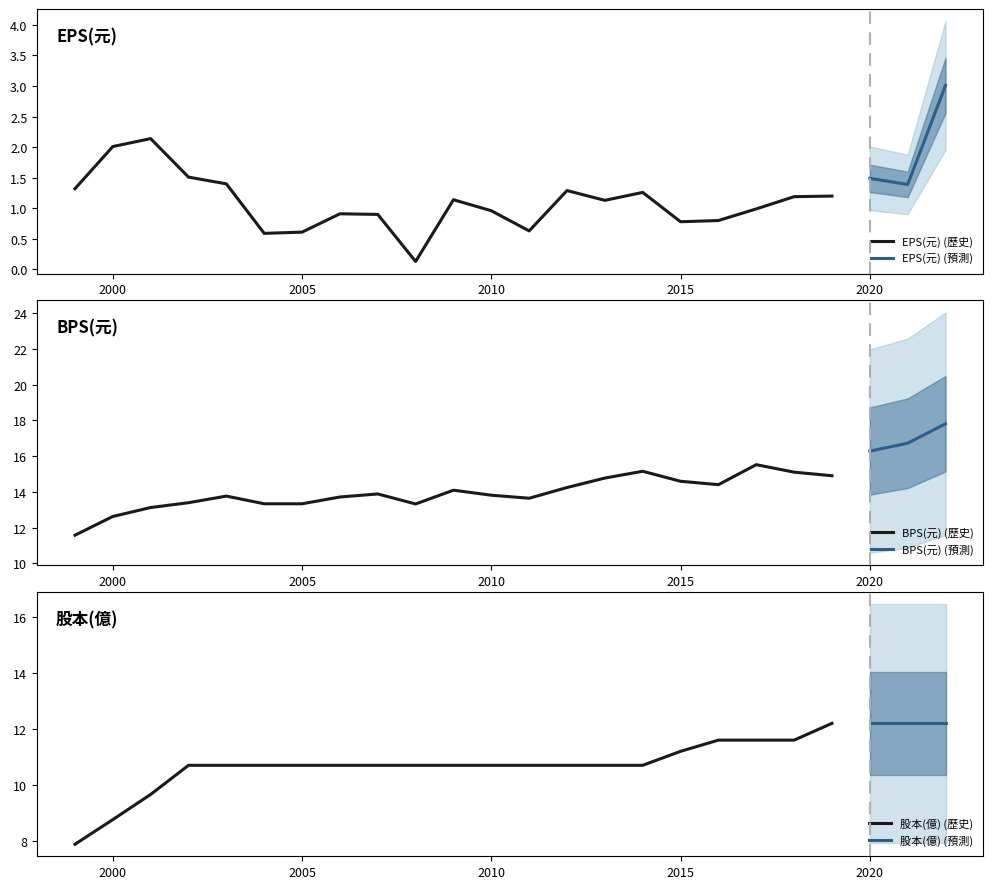

List the series in order of their peak value, highest first.

BPS(元), 股本(億), EPS(元)